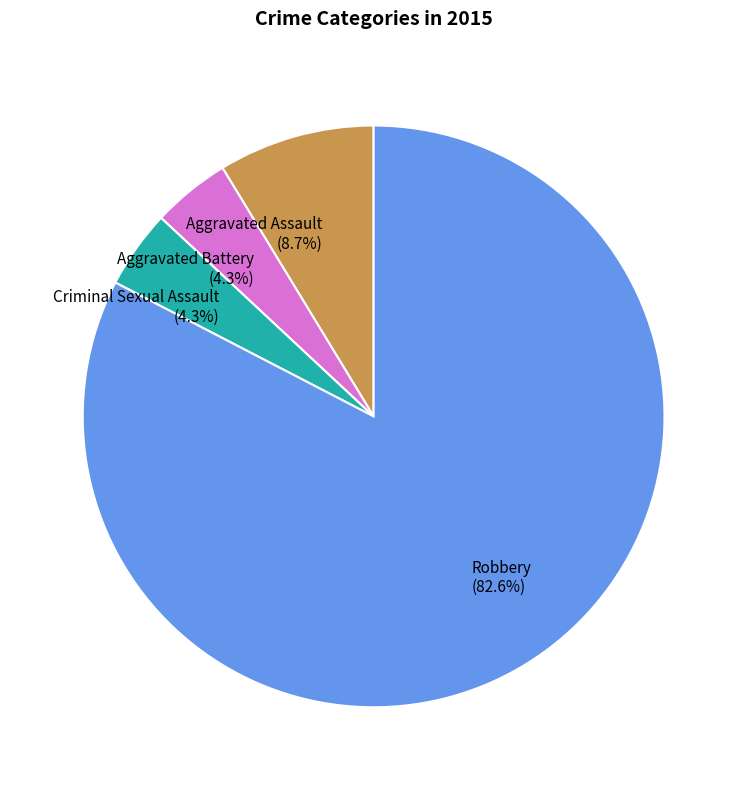

Does Robbery (82.6%) account for over 50% of the chart?

Yes